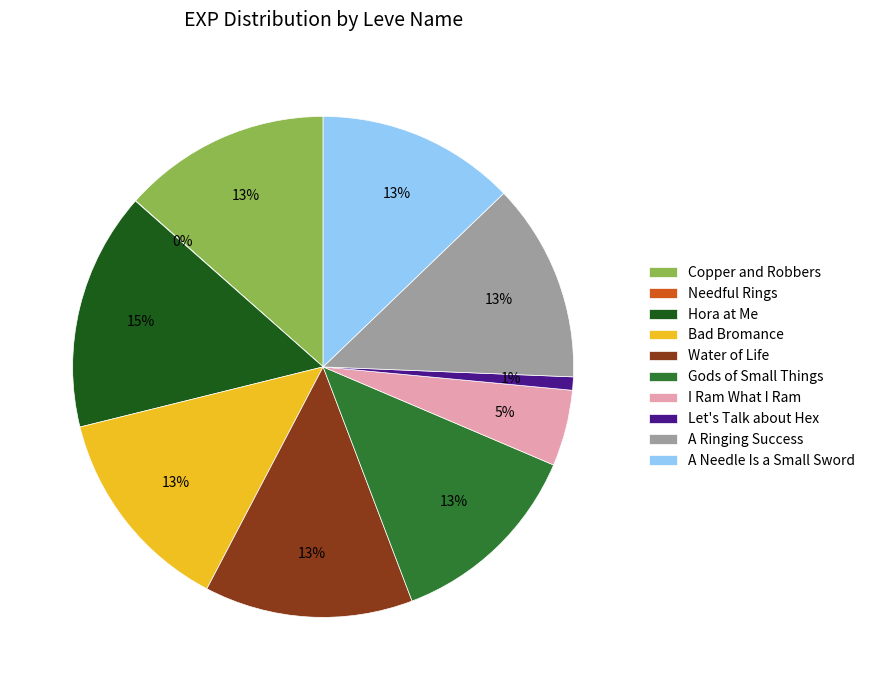

To the nearest percent, what portion does Water of Life represent?

13%